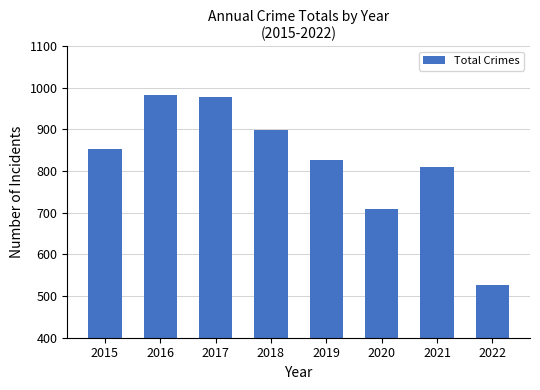

What is the change in value from 2017 to 2022?

-452